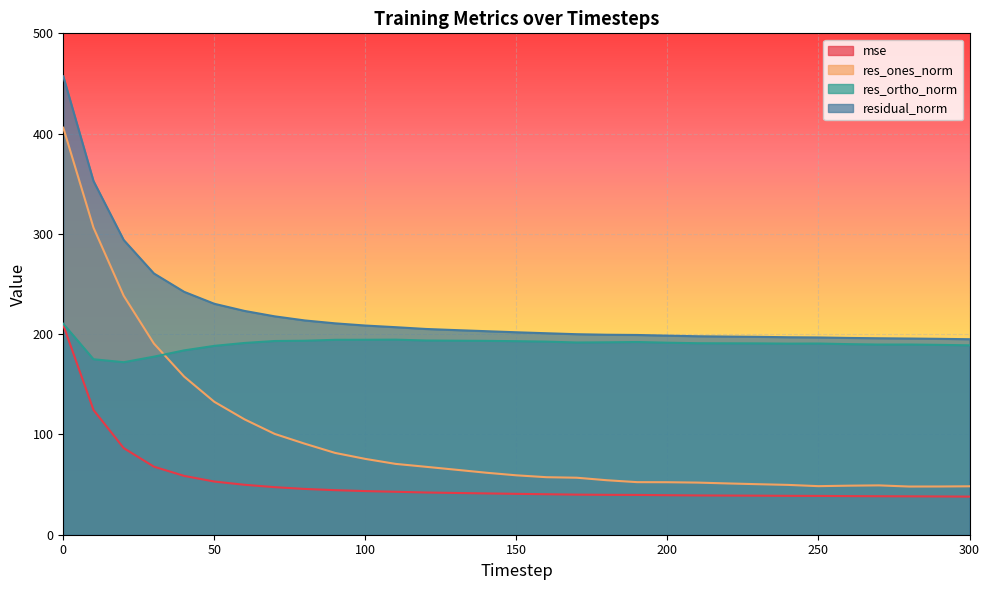

True or false: res_ones_norm and mse cross at least once.

False